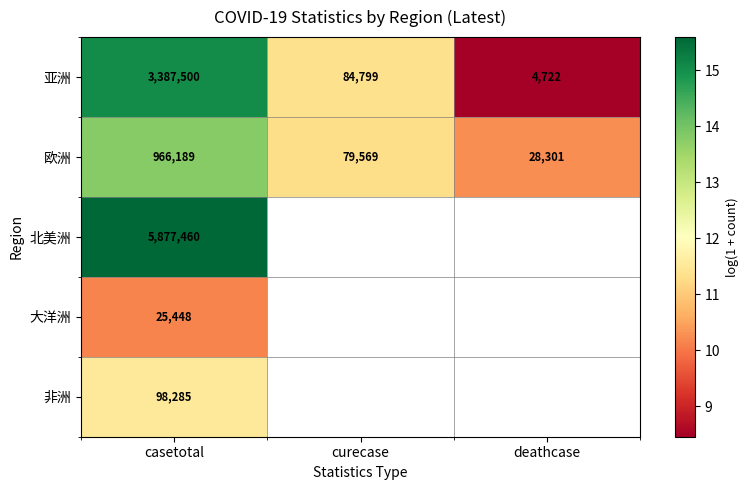

Rank the categories by 亚洲 value from highest to lowest.

casetotal, curecase, deathcase